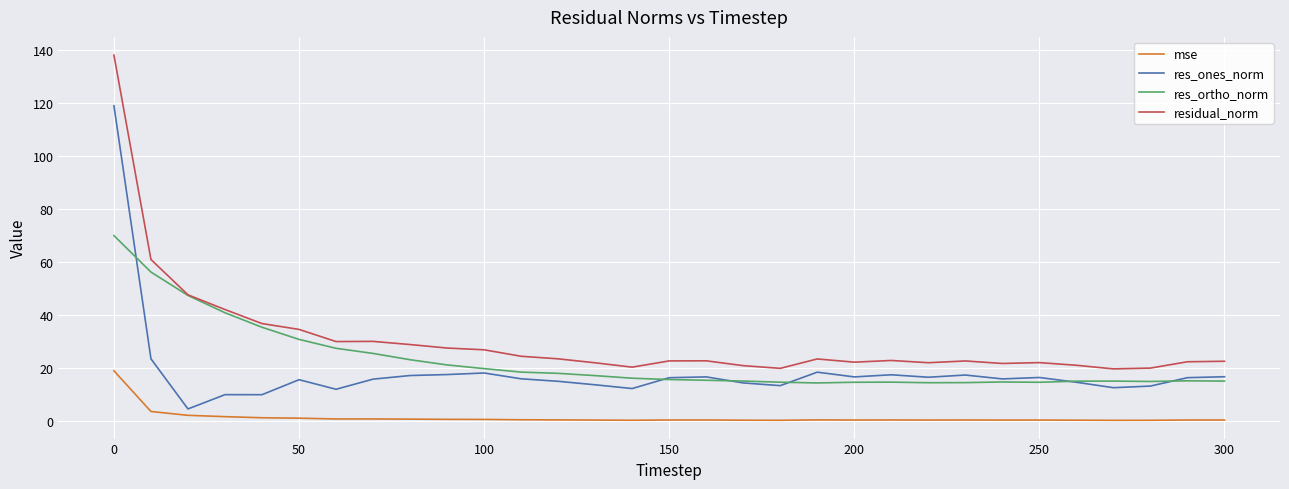

Which series has the largest range (max minus min)?

residual_norm